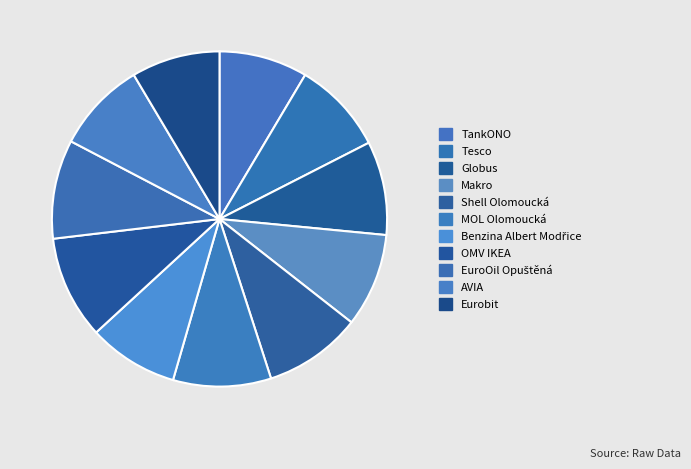

Is Shell Olomoucká the majority of the pie?

No